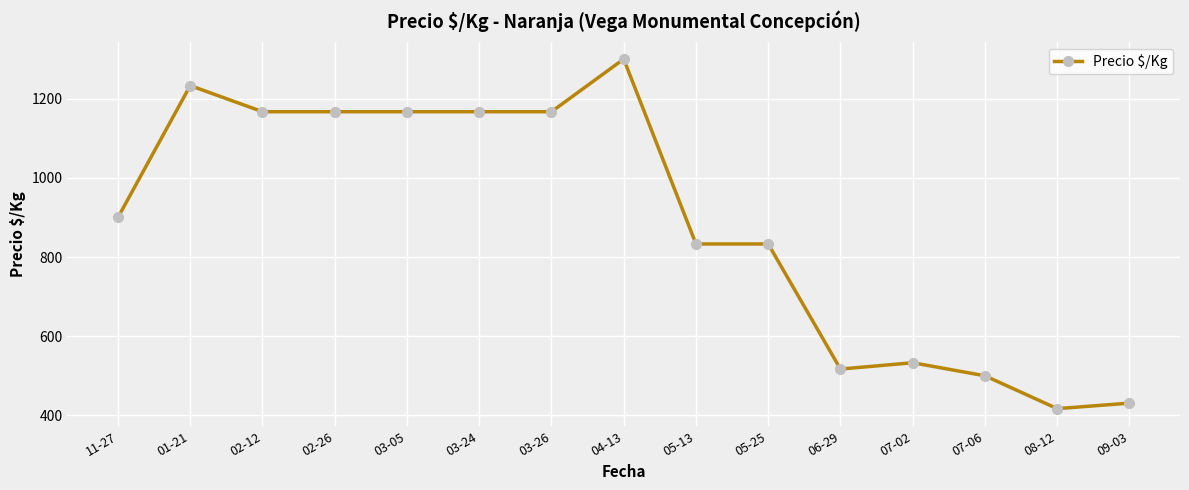

True or false: the data shows 1556 at 03-26.

False